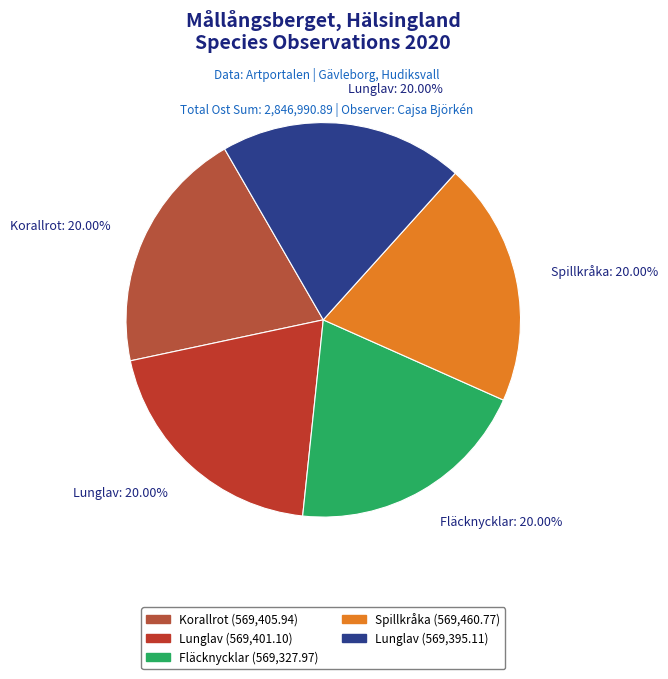

How many segments does this pie chart have?

5